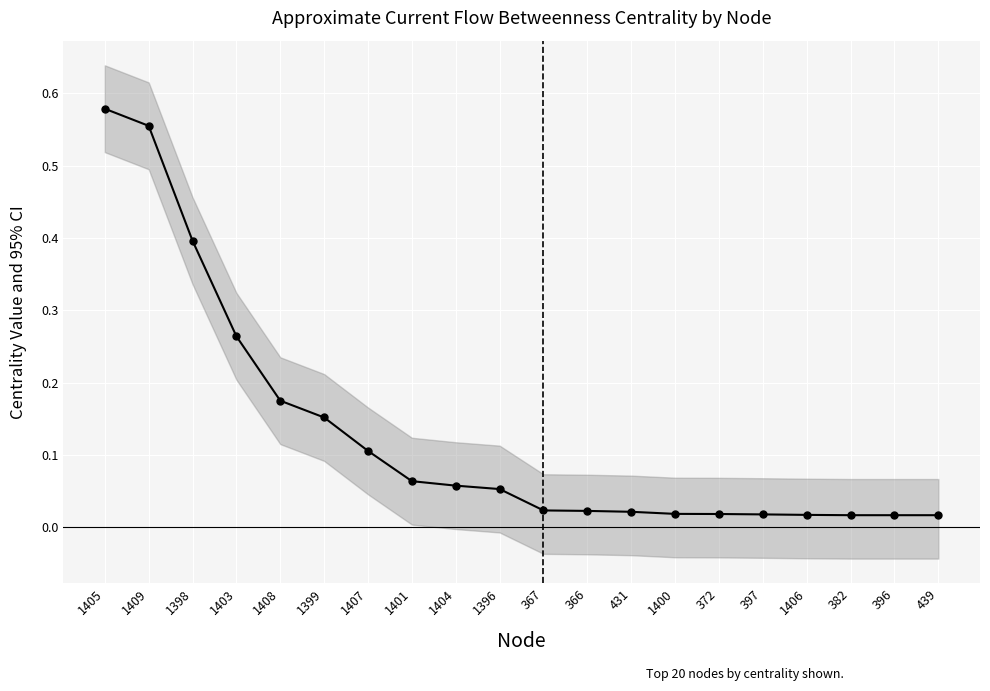

Rank the categories by value from highest to lowest.

1405, 1409, 1398, 1403, 1408, 1399, 1407, 1401, 1404, 1396, 367, 366, 431, 1400, 372, 397, 1406, 382, 396, 439